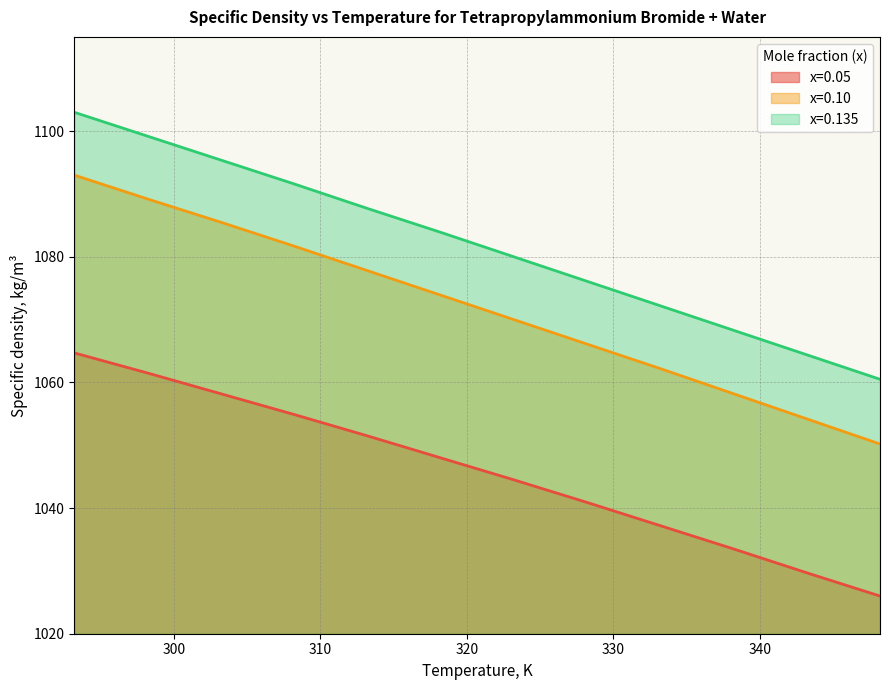

What is the spread (max minus min) of values at 298.2?

37.7